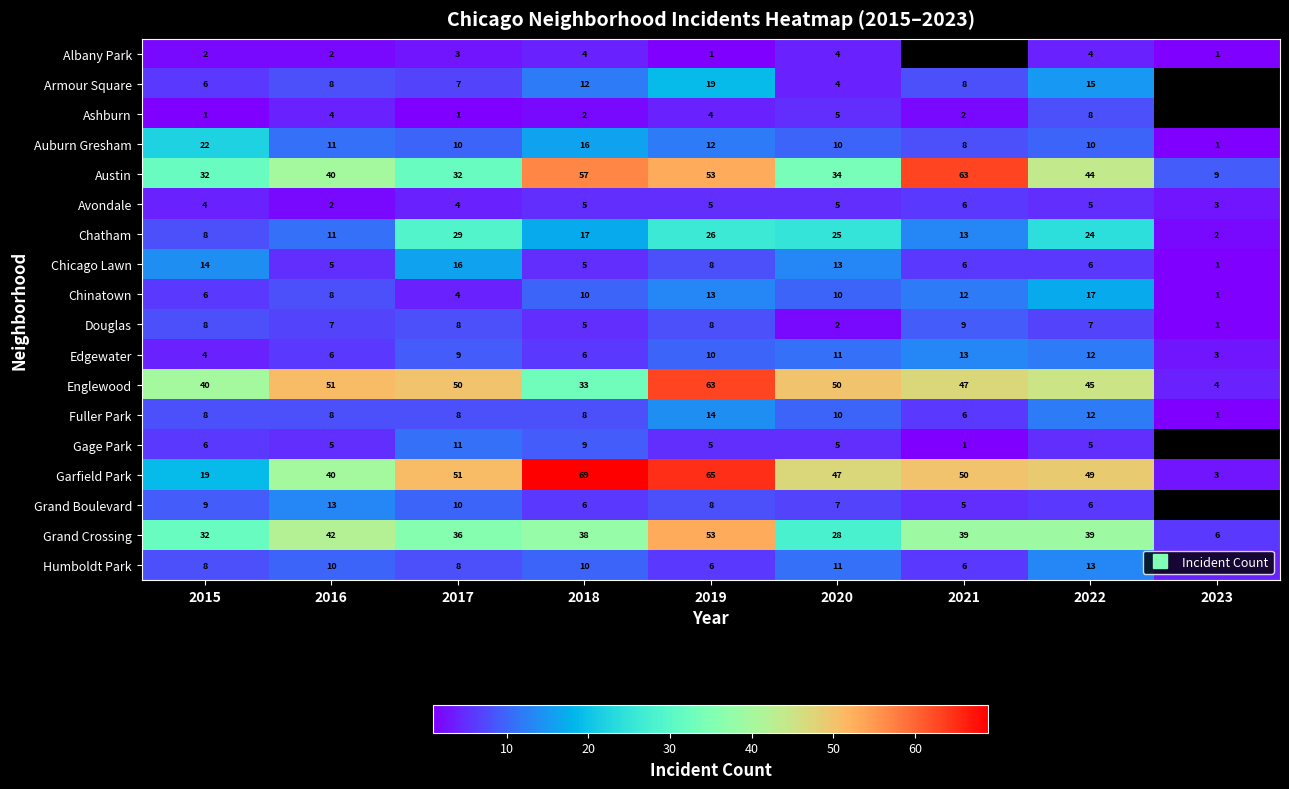

Rank the categories by Chicago Lawn value from lowest to highest.

2023, 2016, 2018, 2021, 2022, 2019, 2020, 2015, 2017